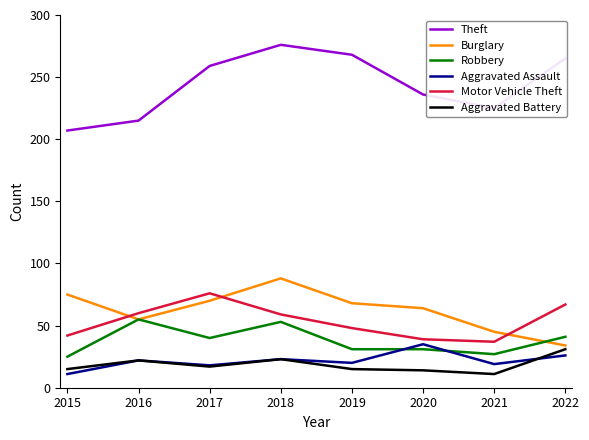

Is it true that Theft equals 225 at 2021?

True